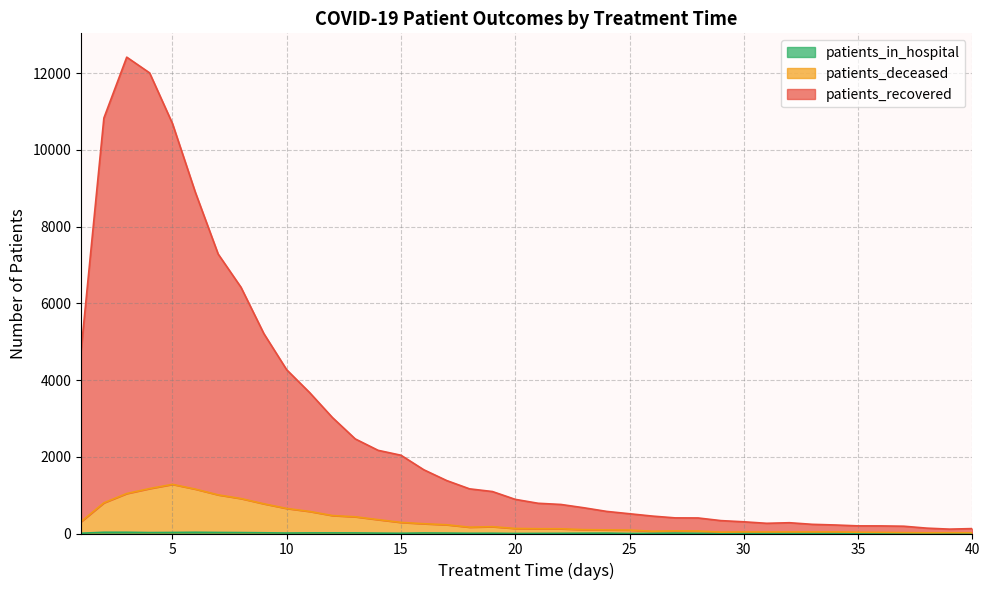

Which has a higher value, 38 or 7?

7